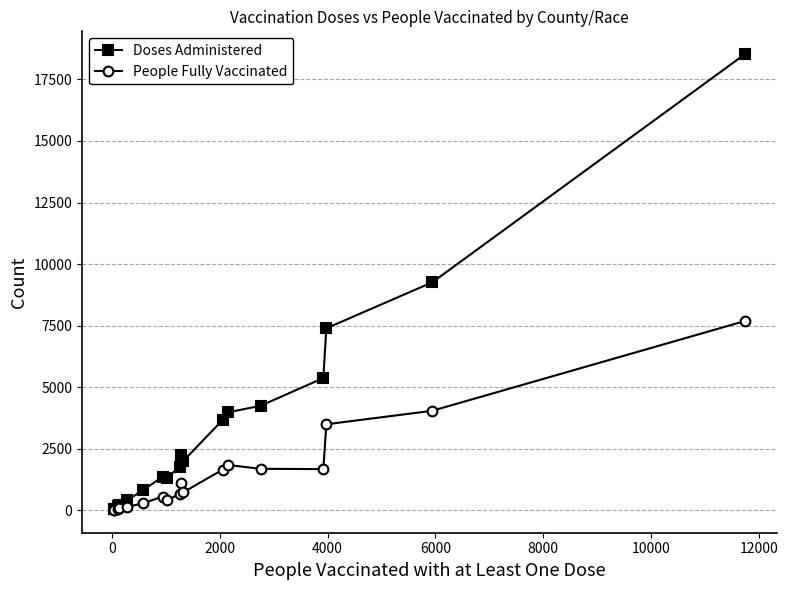

Rank the series by their maximum value, from lowest to highest.

People Fully Vaccinated, Doses Administered